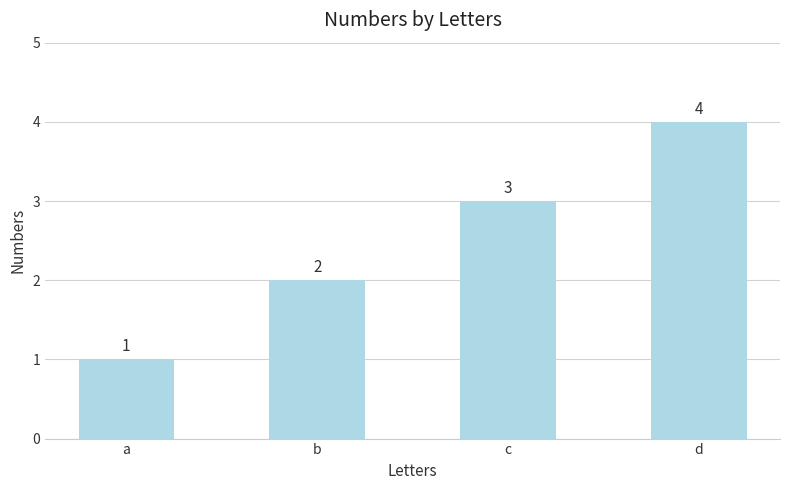

Is it true that the value at b is 2?

True